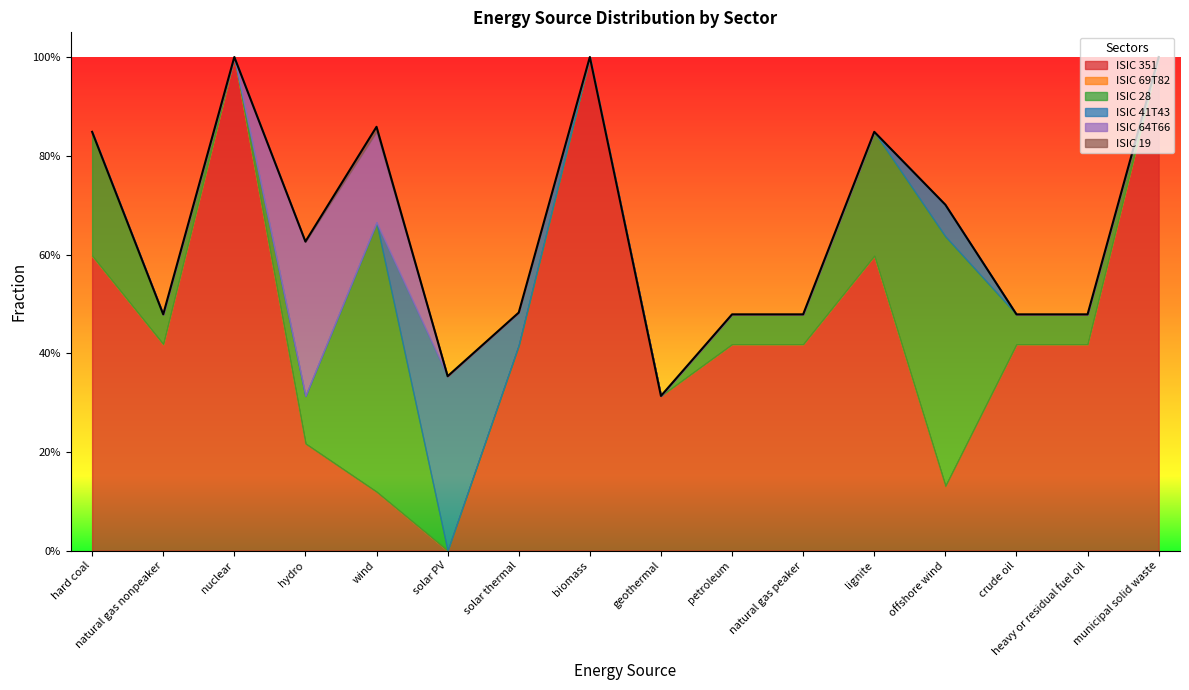

Is the value of ISIC 64T66 at hard coal greater than the value of ISIC 351 at natural gas peaker?

No